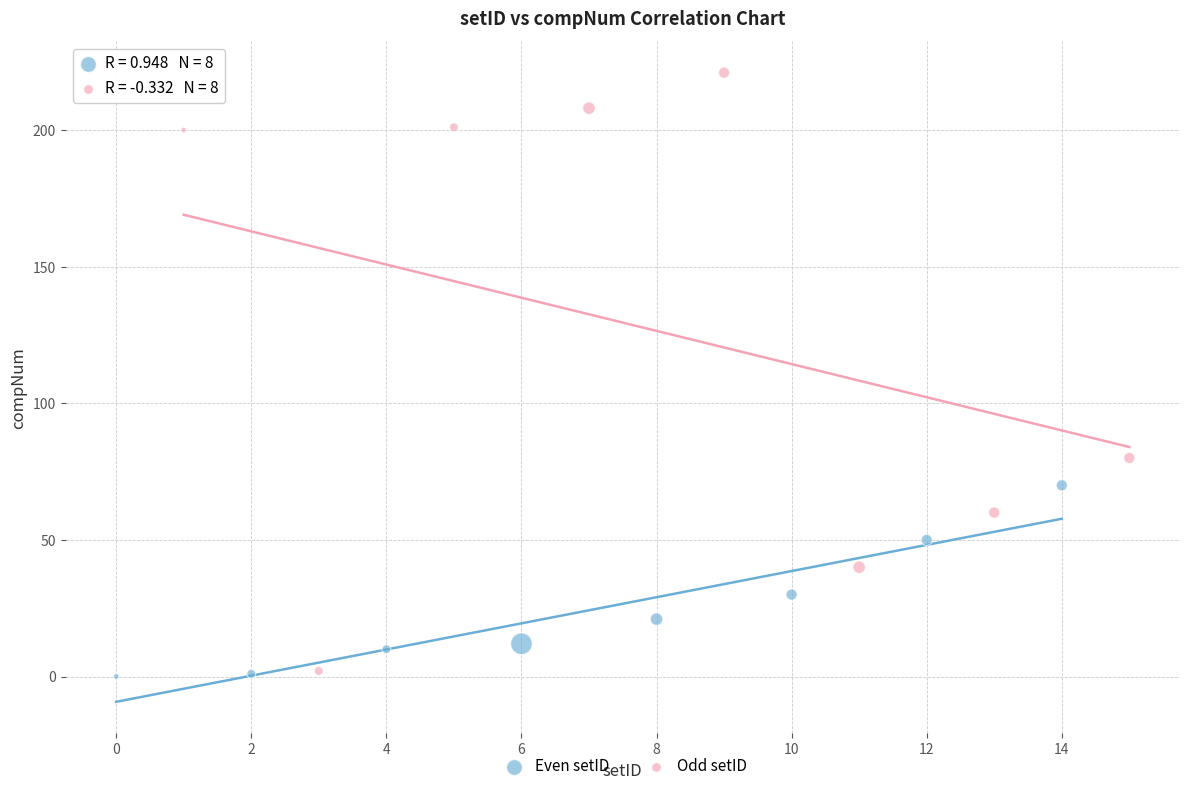

What are all the series names shown in the legend?

Even setID, Odd setID